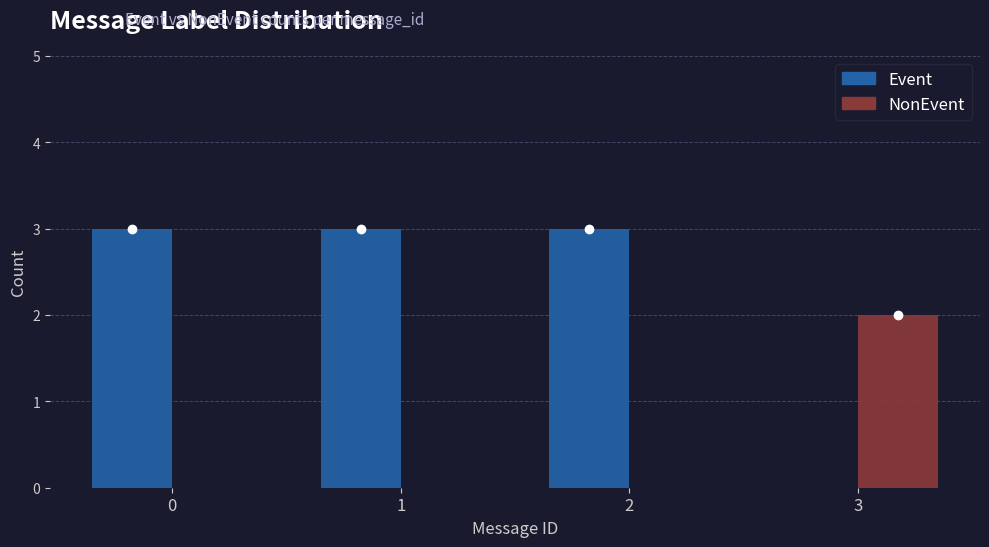

Reading left to right, what are all the values shown in this chart?

Event: 0=3	1=3	2=3	3=0
NonEvent: 0=0	1=0	2=0	3=2